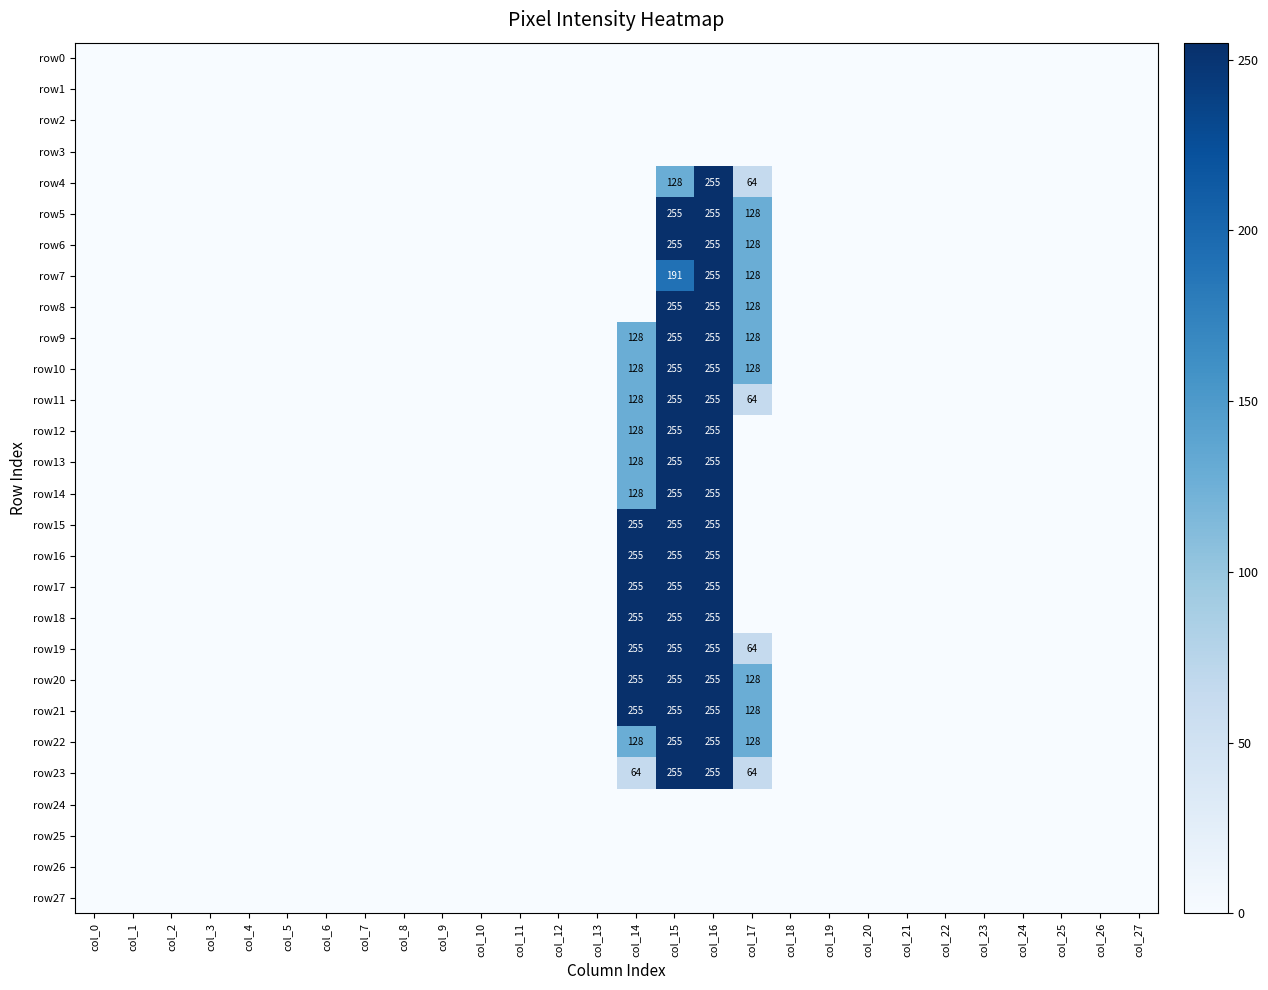

The value of row22 at col_17 is 128. True or false?

True